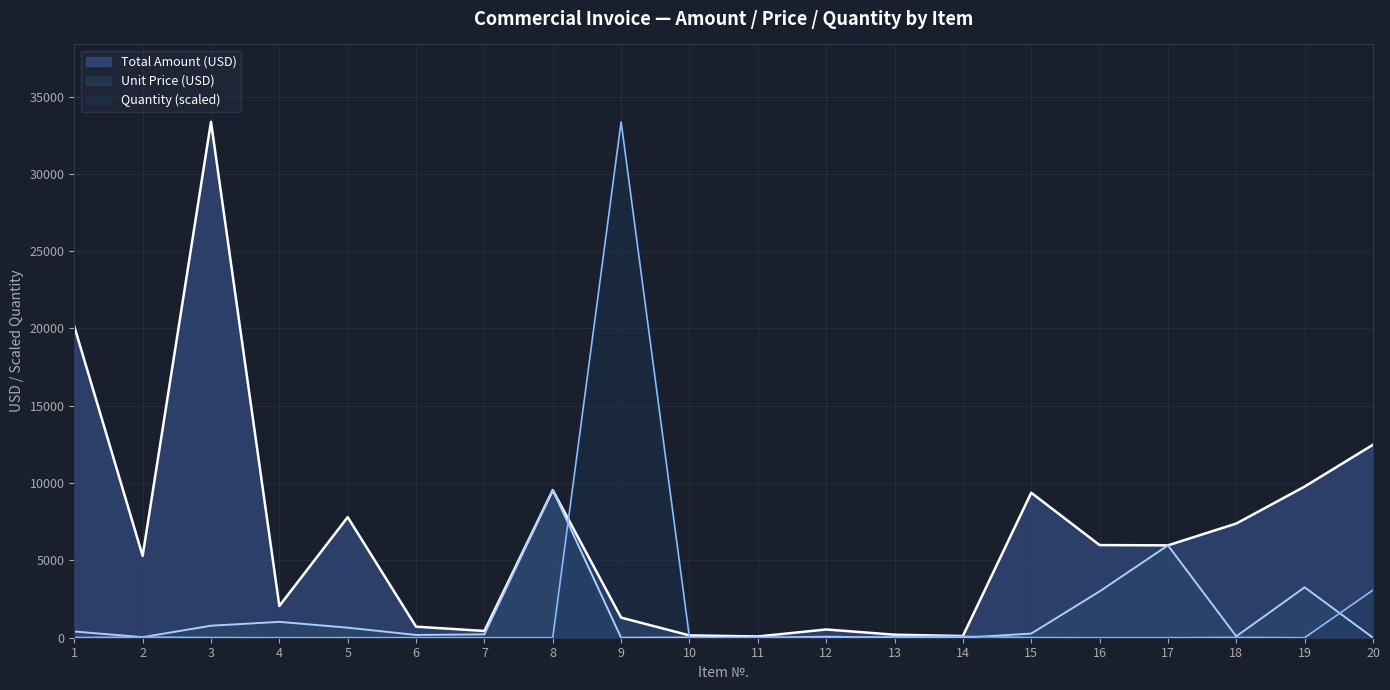

Reading left to right, transcribe all the data shown in this chart.

Total Amount (USD): 20136.0	5294.6	33362.8	2053.6	7798.0	715.4	437.5	9542.9	1300.0	149.8	81.0	533.5	195.0	108.8	9375.1	5991.1	5973.1	7384.0	9776.0	12480.0
Unit Price (USD): 402.7	37.5	775.9	1026.8	649.8	178.8	218.8	9542.9	0.0	15.0	0.8	66.7	0.7	0.3	267.9	2995.6	5973.1	92.3	3258.7	1.0
Quantity: 12.8	36.2	11.0	0.5	3.1	1.0	0.5	0.3	33362.8	2.6	25.7	2.1	77.0	87.3	9.0	0.5	0.3	20.5	0.8	3079.6